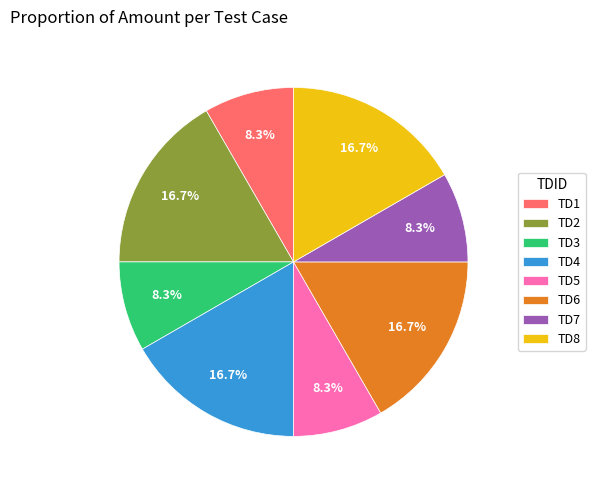

To the nearest percent, what is the difference between the TD3 and TD4 slice percentages?

8%